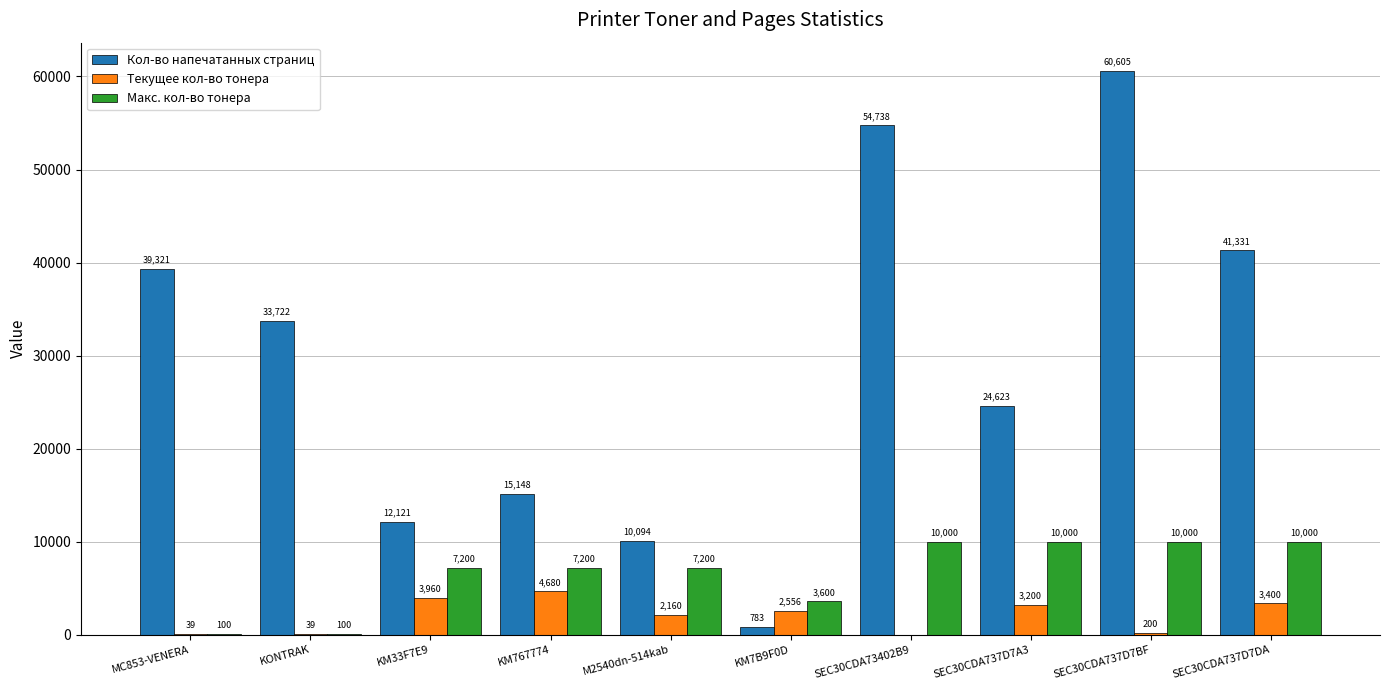

Is it true that Макс. кол-во тонера equals 10000 at SEC30CDA73402B9?

True